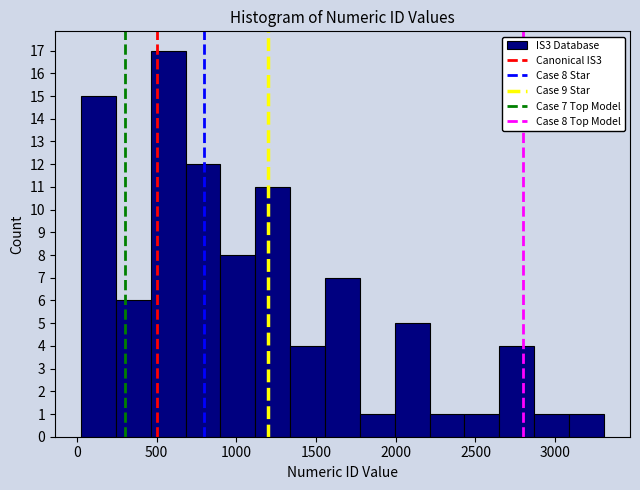

Which range on the x-axis has the tallest bar?

450 to 700